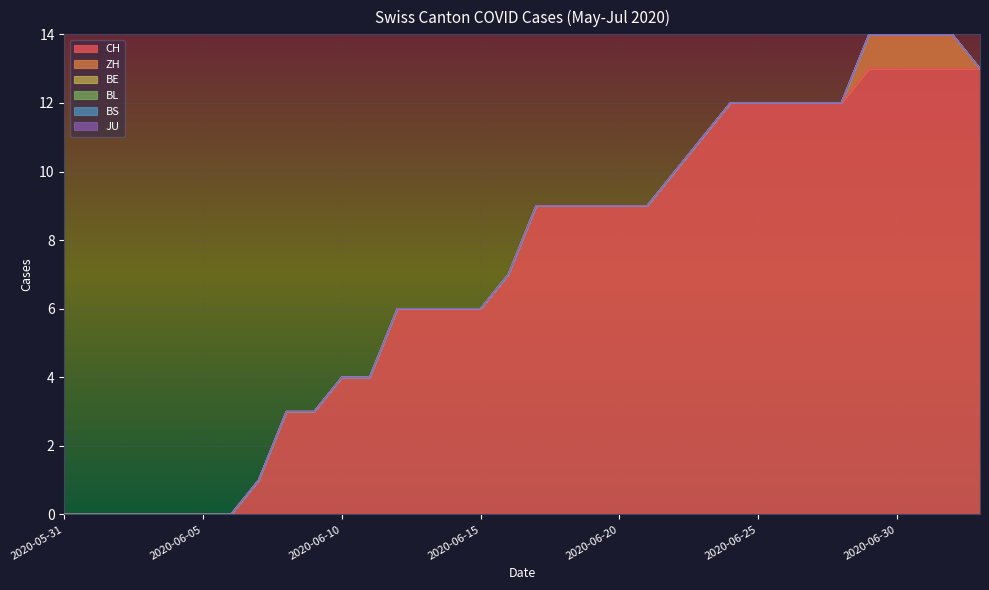

True or false: BL has a value of 0 at 2020-06-02.

True